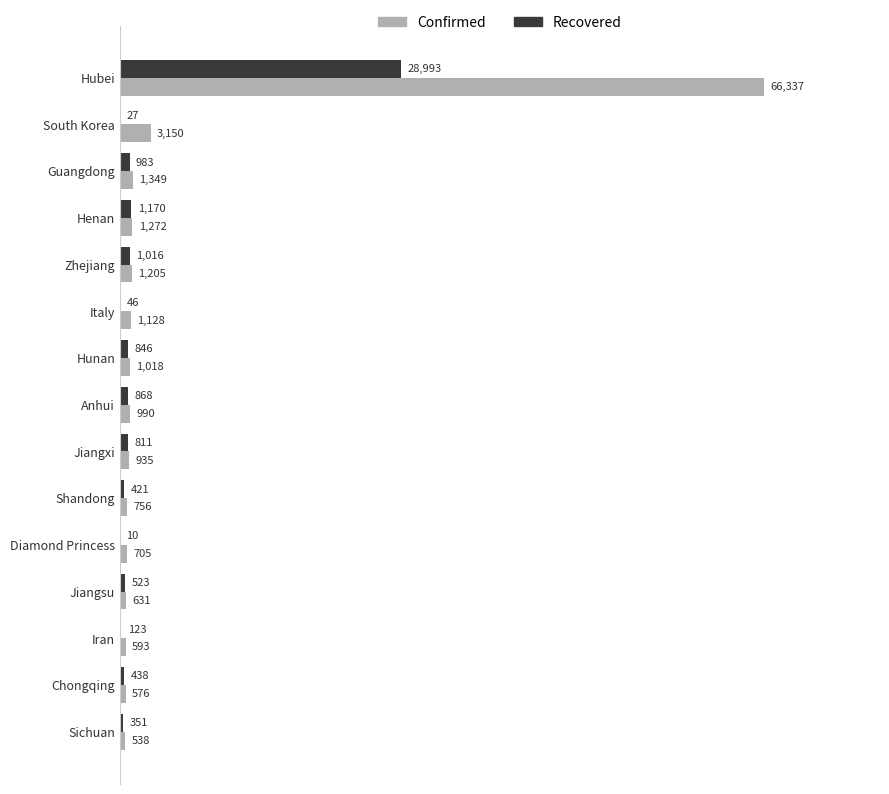

Is the value of Recovered at Shandong greater than the value of Confirmed at Italy?

No